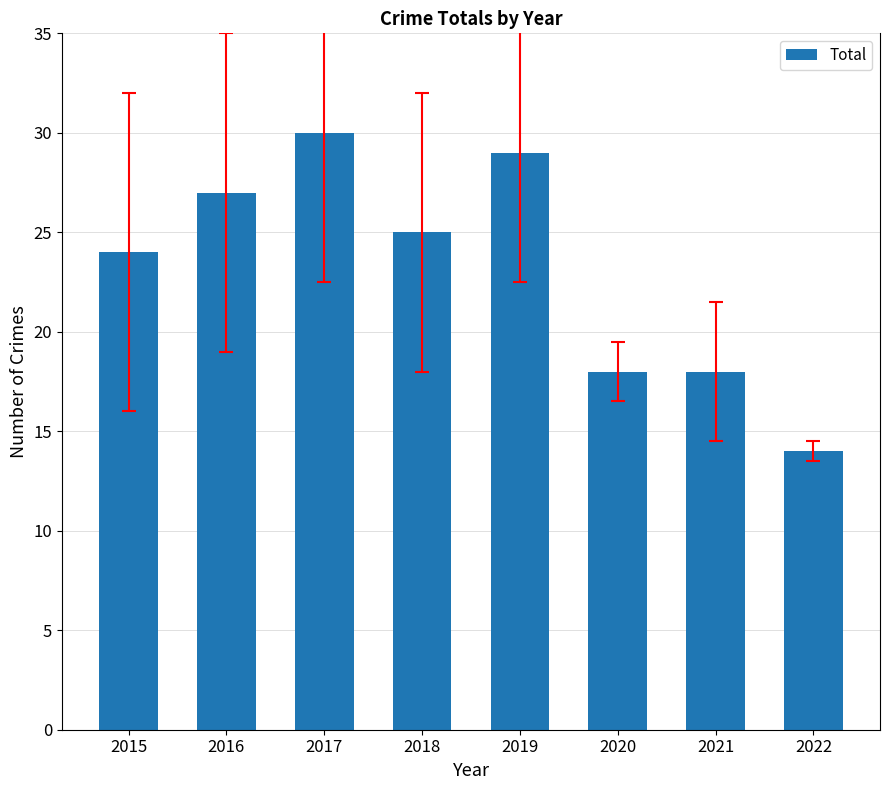

At which category does the chart reach its minimum across all series?

2022